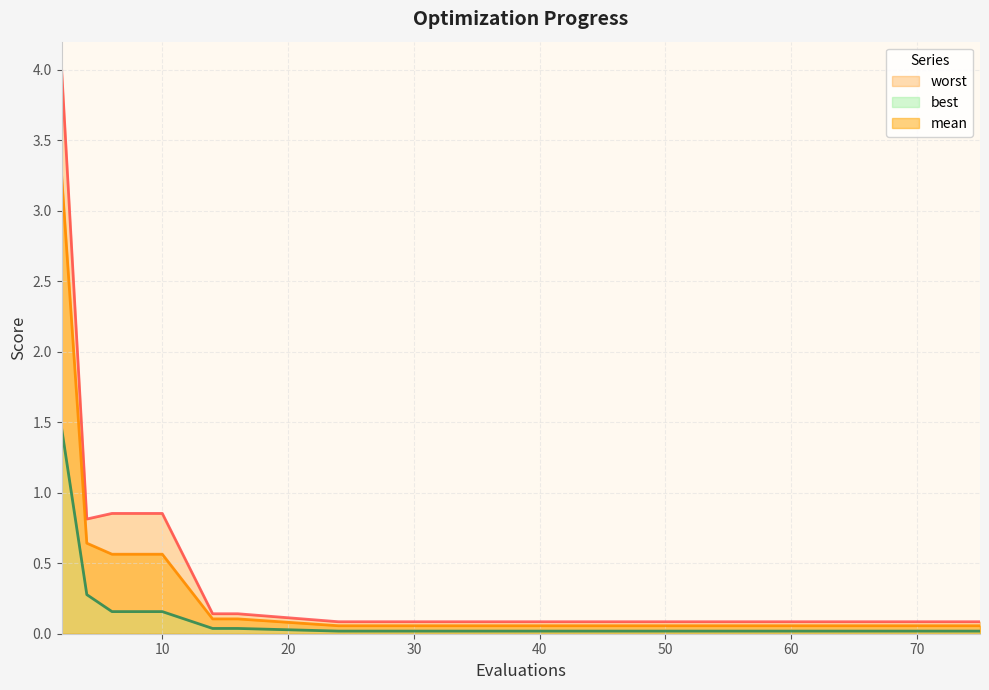

What is the value of the mean point at the 11th from the left?

0.1